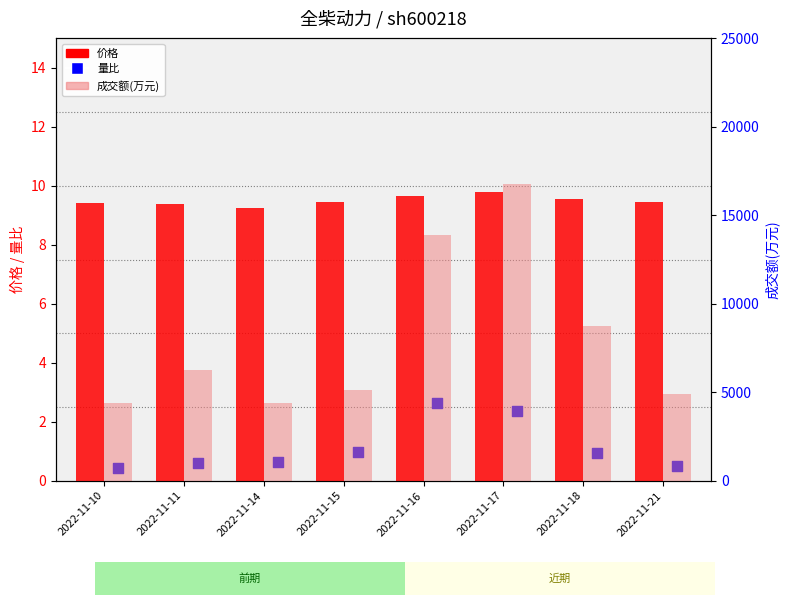

Which series contains the lowest Y value?

量比